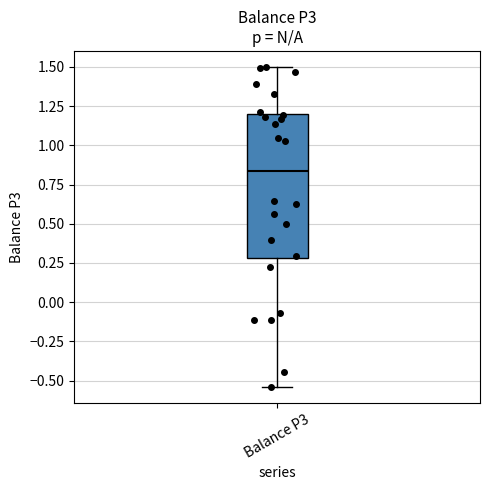

Transcribe this box plot: give where the median line is, the range the box spans, and where the two whiskers end, as read against the y-axis. The values are not printed on the chart, so give them approximately, as read against the axis.

median 0.85, box 0.30 to 1.20, whiskers -0.55 to 1.50